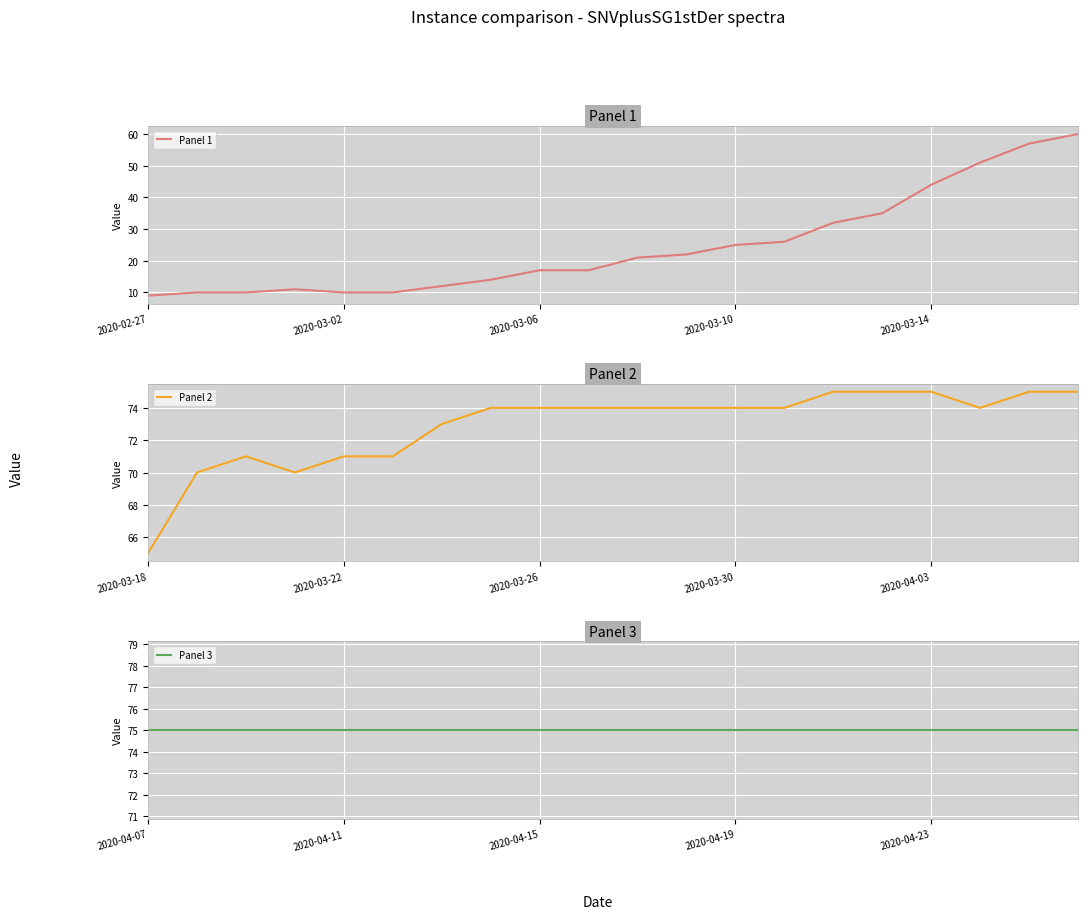

What is the approximate value of Panel 2 at 5, to the nearest 10?

70